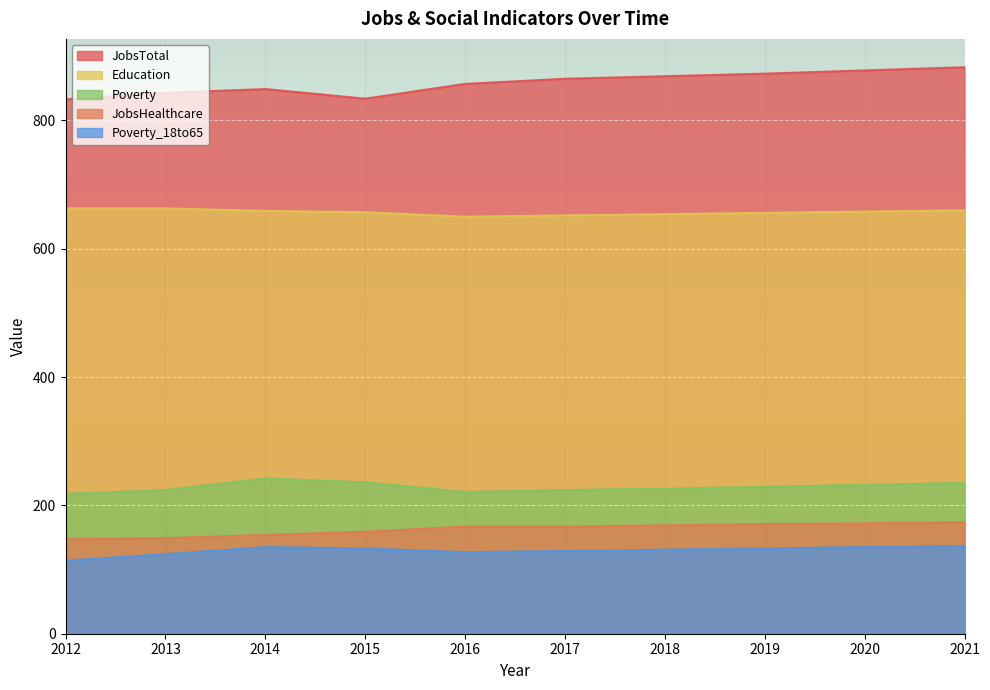

What are all the series names shown in the legend?

JobsTotal, Education, Poverty, JobsHealthcare, Poverty_18to65